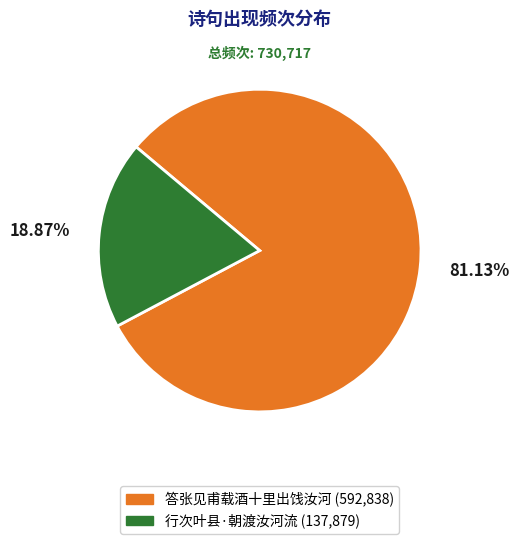

The 答张见甫载酒十里出饯汝河 slice represents 70% of the pie. True or false?

False